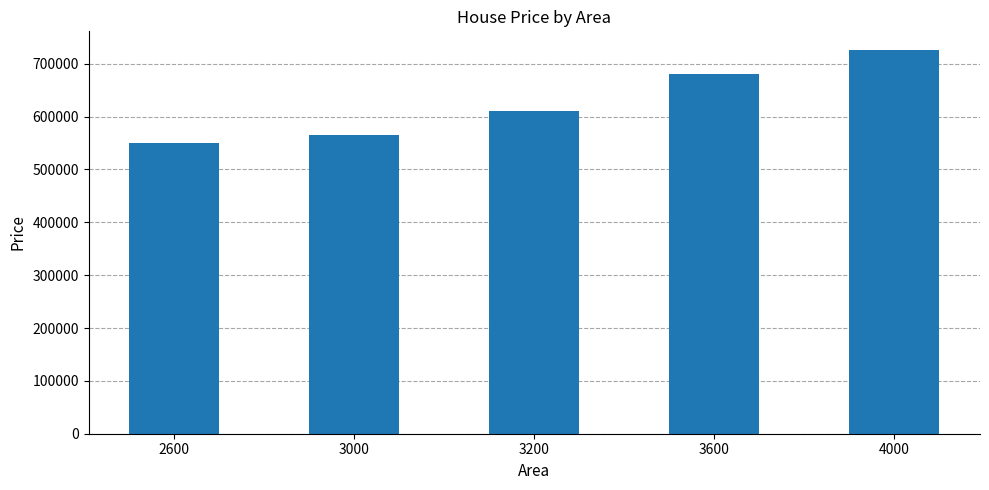

What value does the data have at 3200?

610000